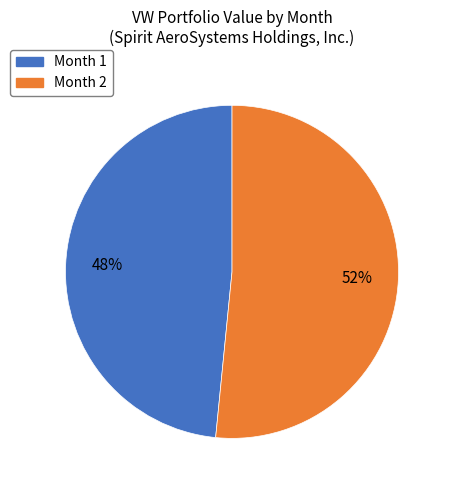

Approximately how many times larger is the value at Month 1 compared to Month 2?

0.9